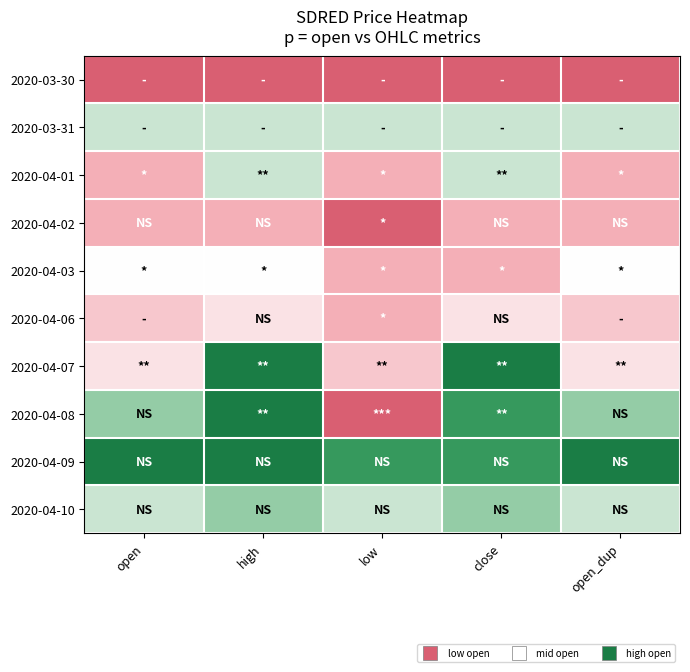

Between open_dup and low, which is larger?

open_dup